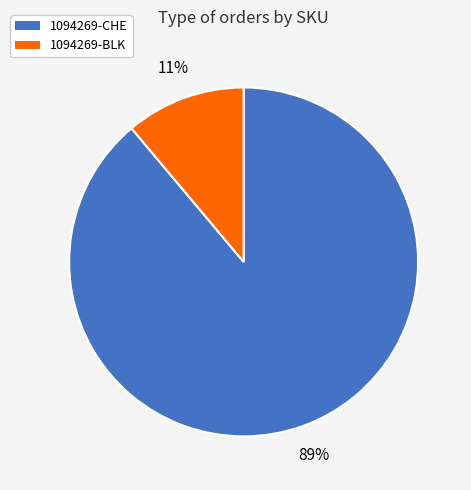

To the nearest percent, what is the difference between the largest and smallest slice percentages?

78%